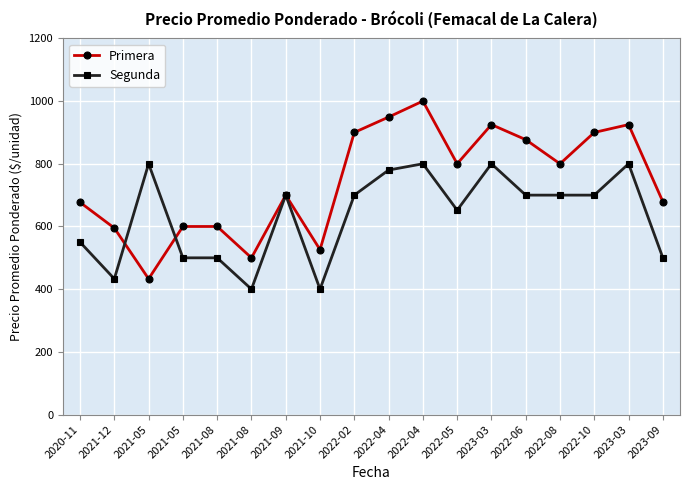

How many times do Segunda and Primera cross each other?

2